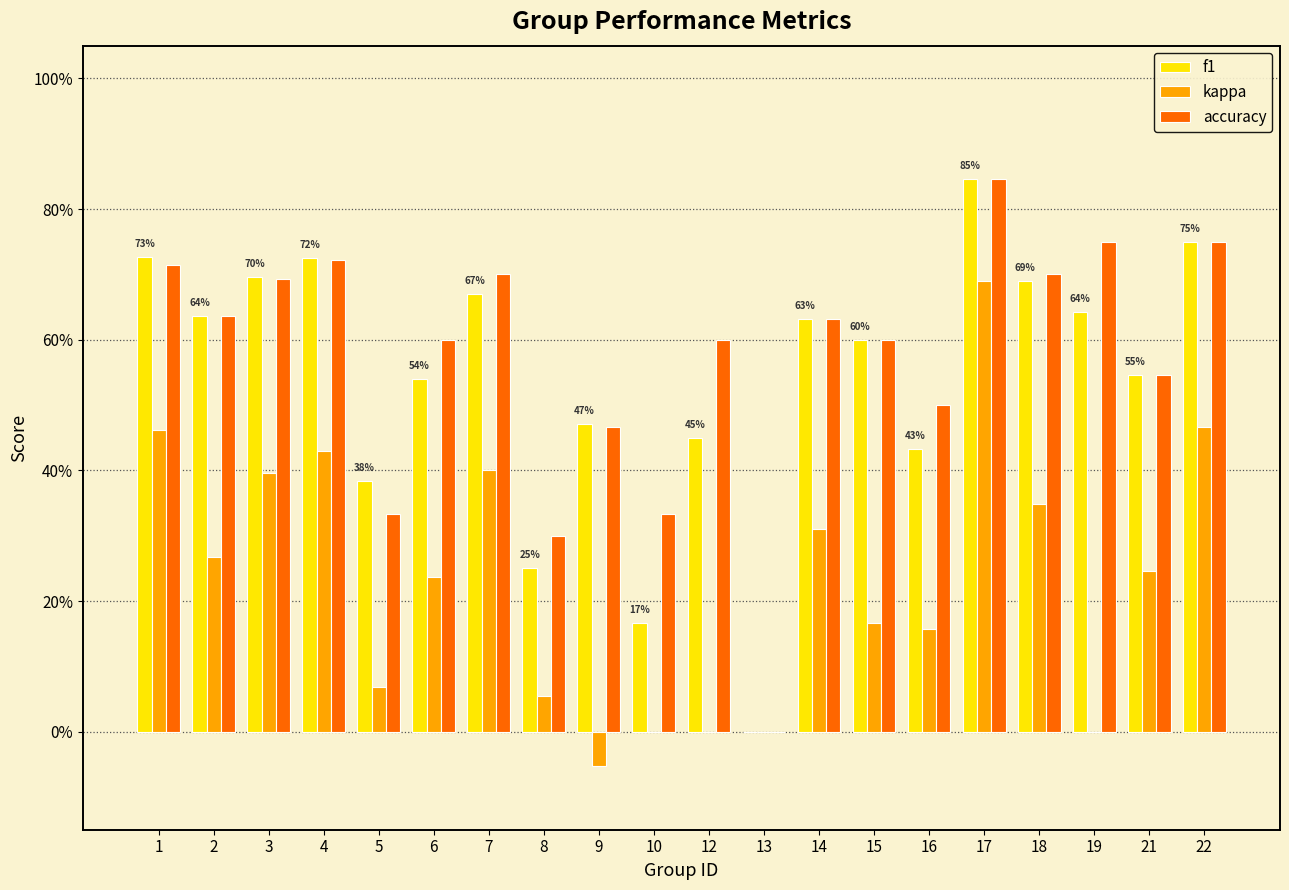

Which label corresponds to the largest value in the chart?

17